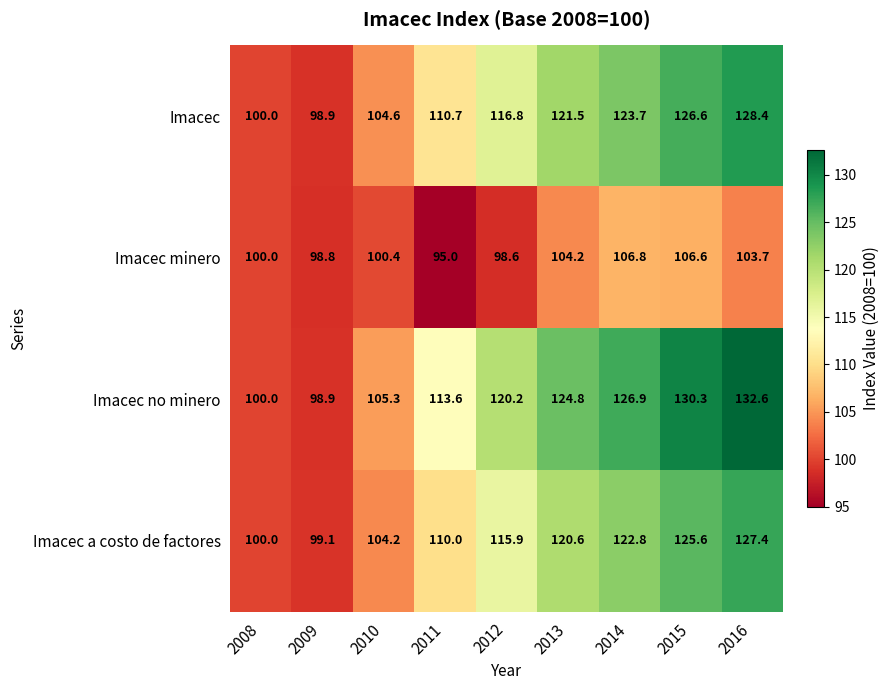

Is it true that Imacec a costo de factores equals 209.1 at 2015?

False